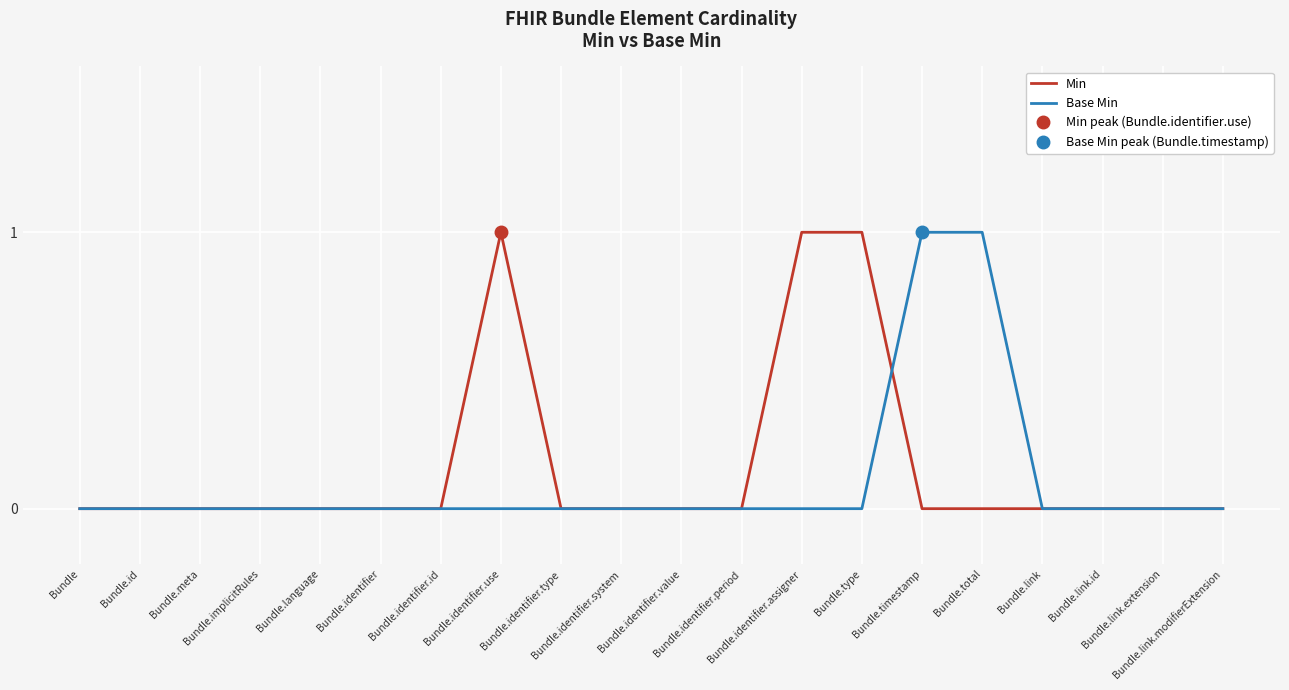

At which label is Min closest to 0?

Bundle